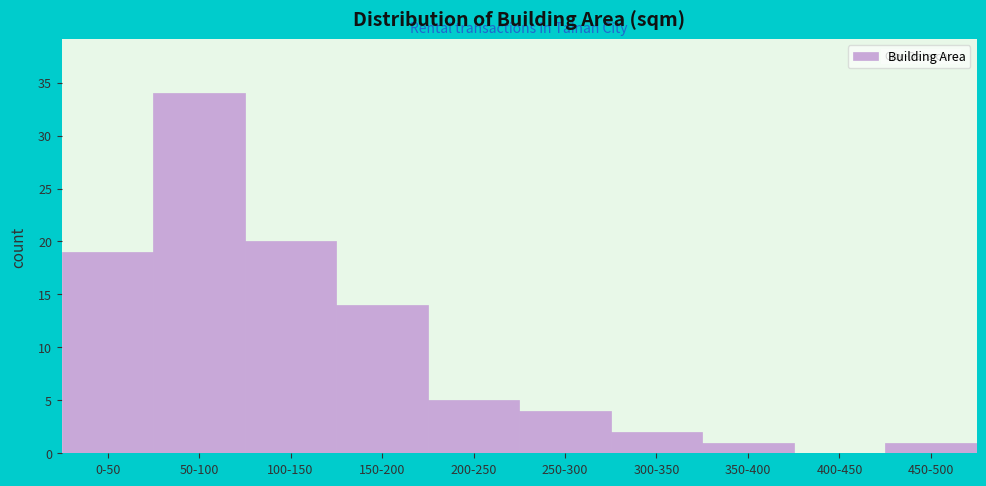

Reading left to right, transcribe all the data shown in this chart.

0-50=19	50-100=34	100-150=20	150-200=14	200-250=5	250-300=4	300-350=2	350-400=1	400-450=0	450-500=1